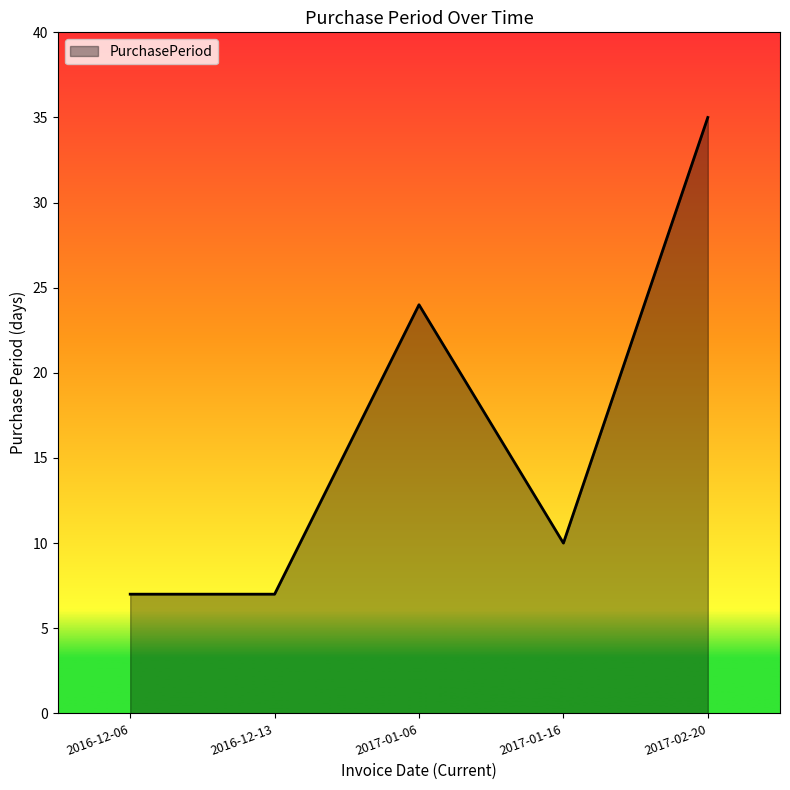

True or false: there are more than 1 points higher than both neighbors.

False